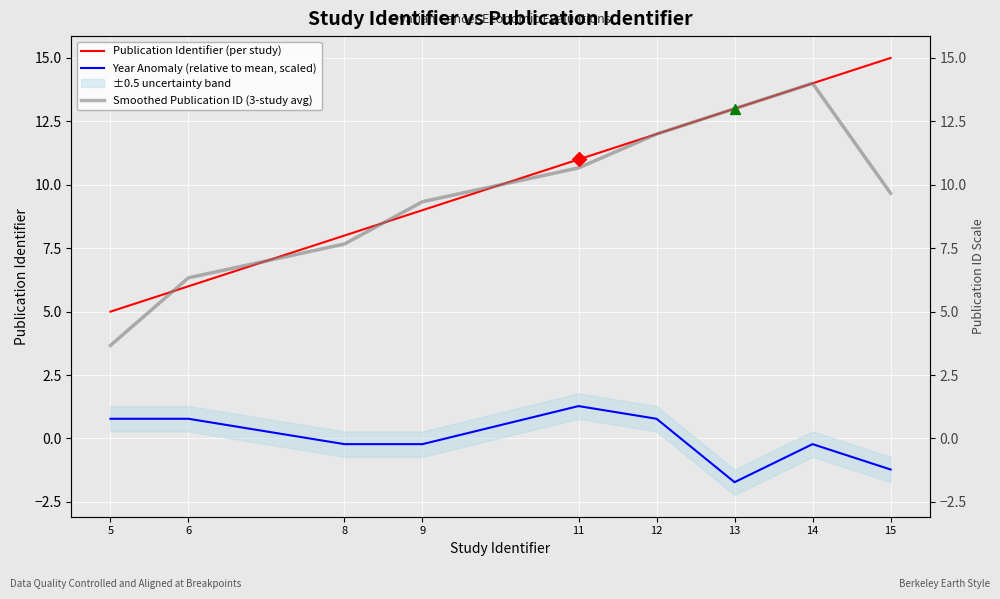

Is the value of Smoothed Publication ID (3-study avg) at 6 greater than the value of Publication Identifier (per study) at 11?

No